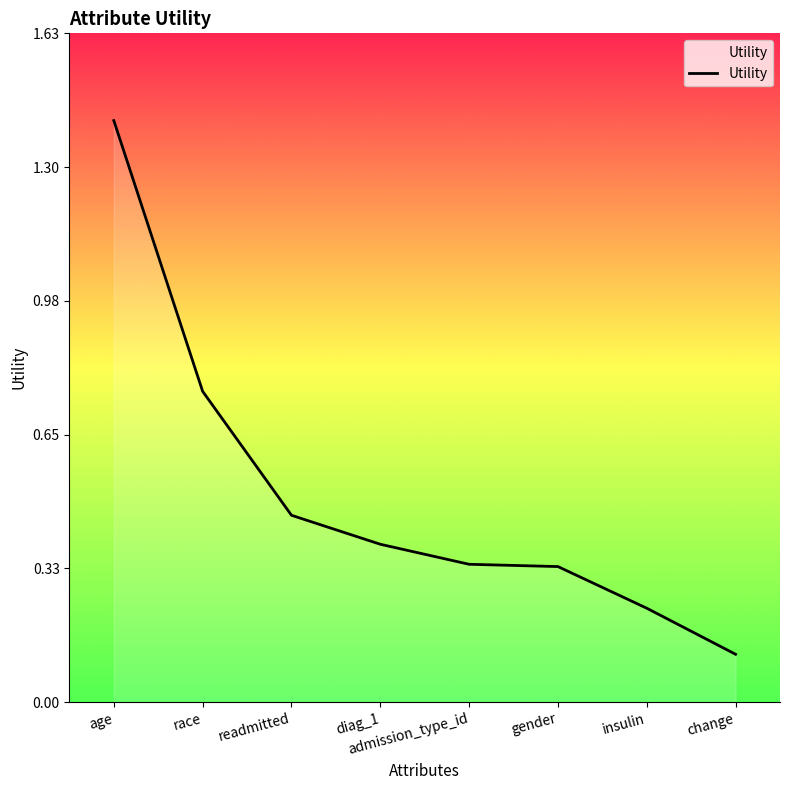

At which category does the chart reach its minimum across all series?

change